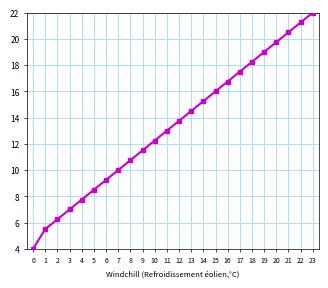

Rank the categories by value from lowest to highest.

0, 1, 2, 3, 4, 5, 6, 7, 8, 9, 10, 11, 12, 13, 14, 15, 16, 17, 18, 19, 20, 21, 22, 23